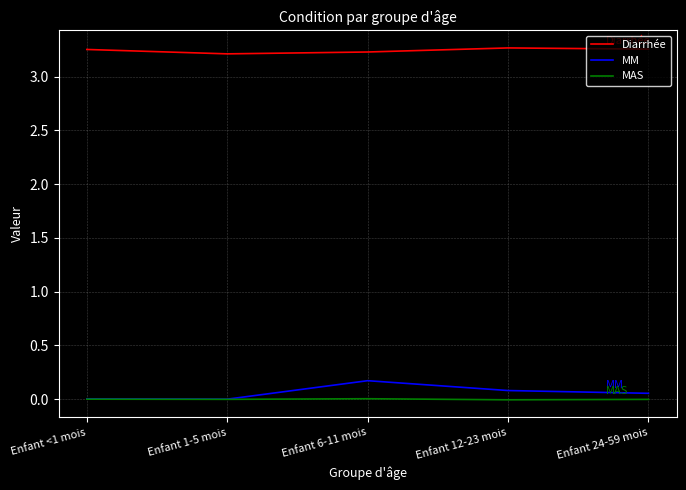

At which label does Diarrhée reach its minimum?

Enfant 1-5 mois